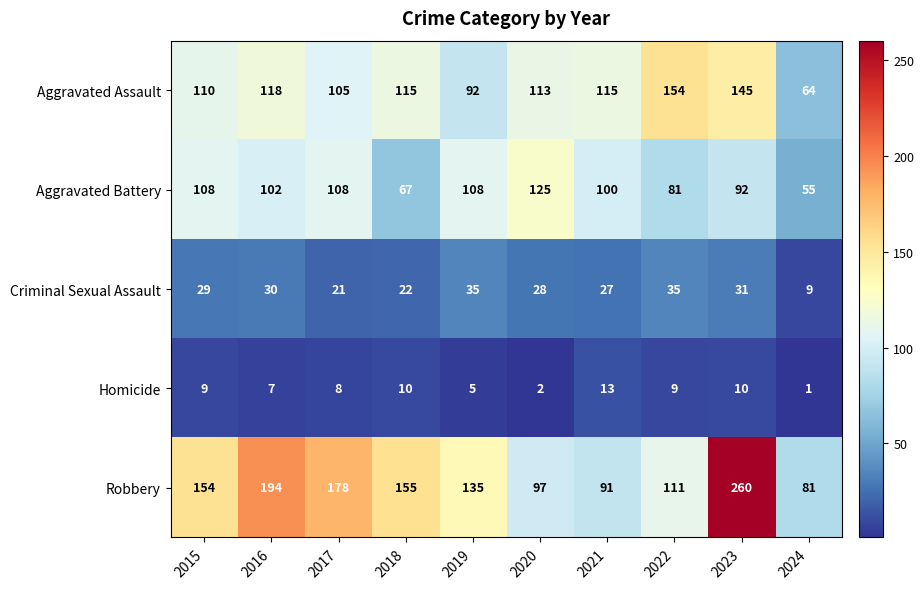

What is the difference between the Criminal Sexual Assault values at 2017 and 2021?

6